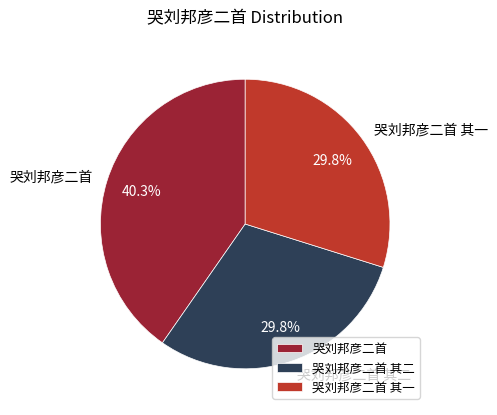

To the nearest percent, what is the average slice percentage?

33%